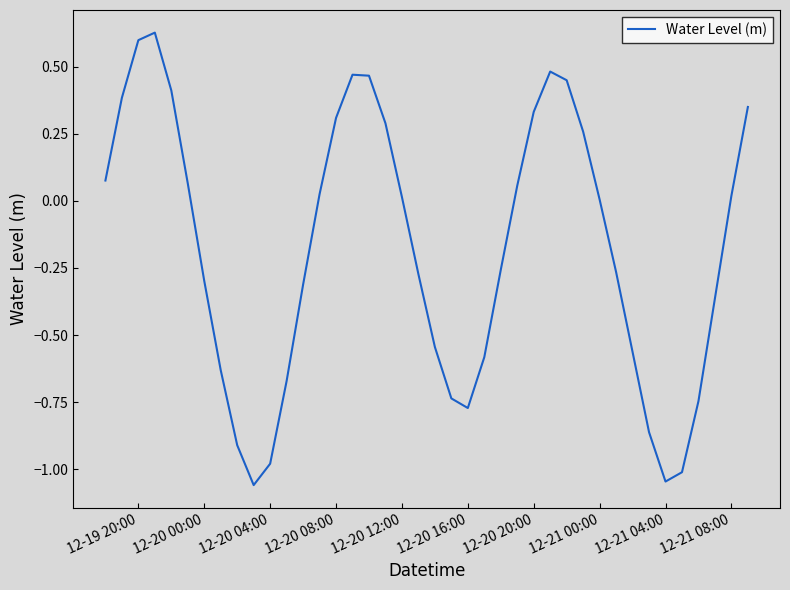

What is the difference between the maximum and minimum values?

1.7